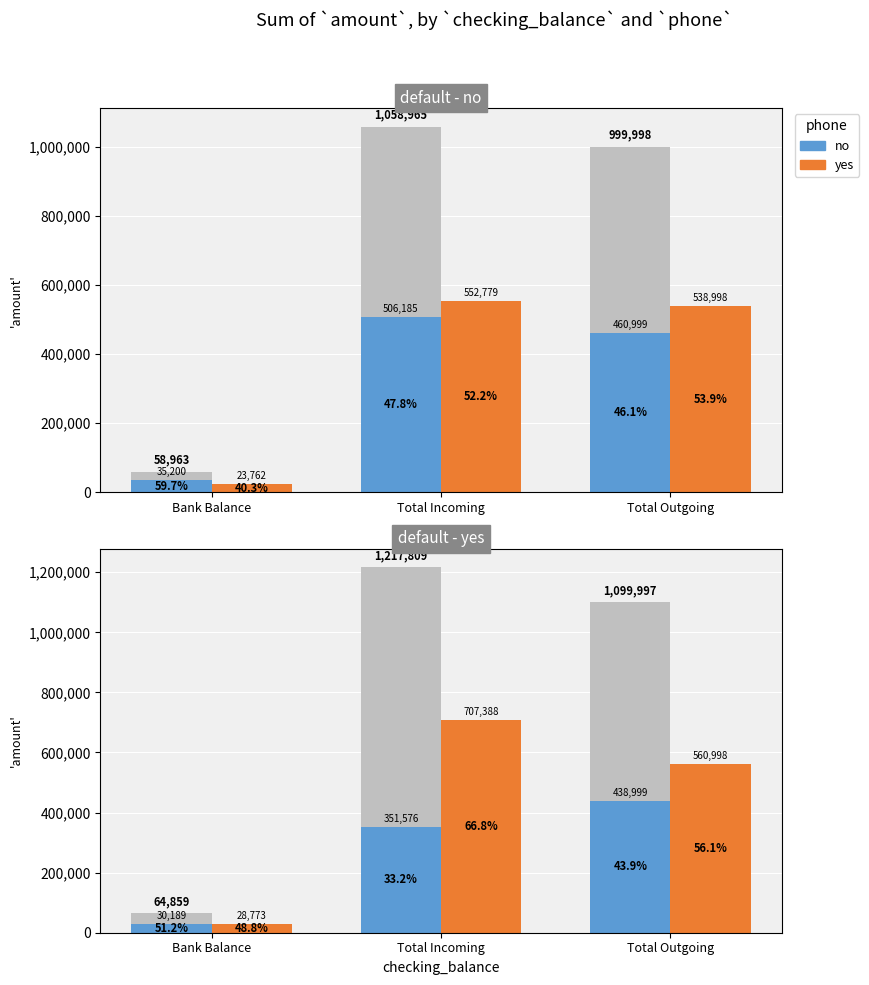

What is the total value across all series at Total Outgoing?

999998.0